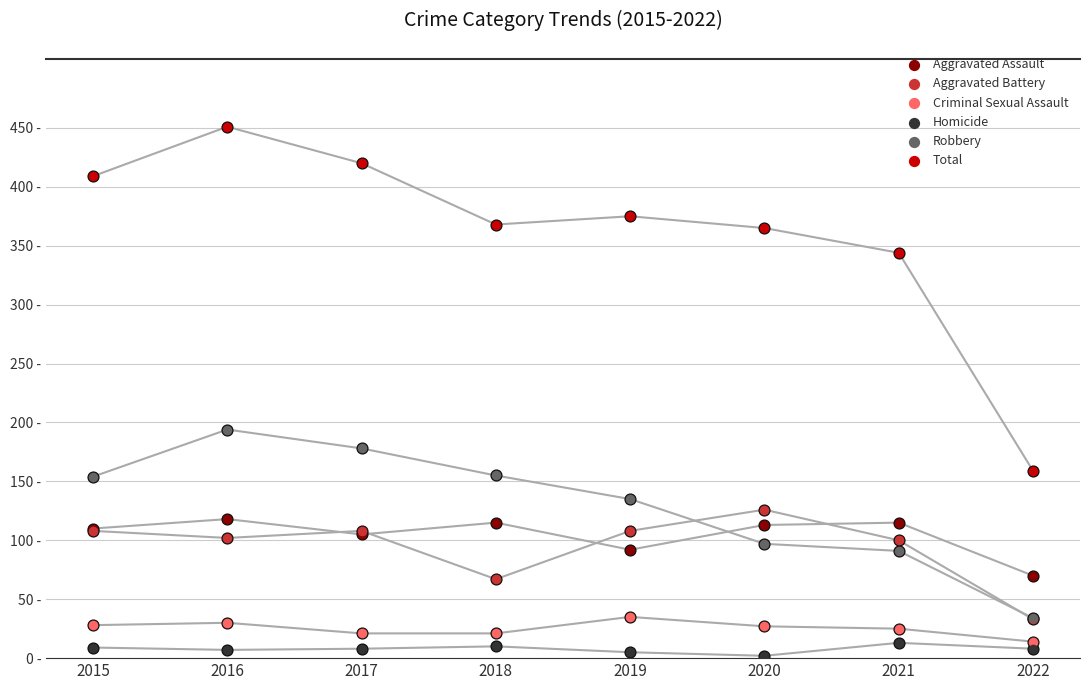

At which category is the sum across all series the highest?

2016